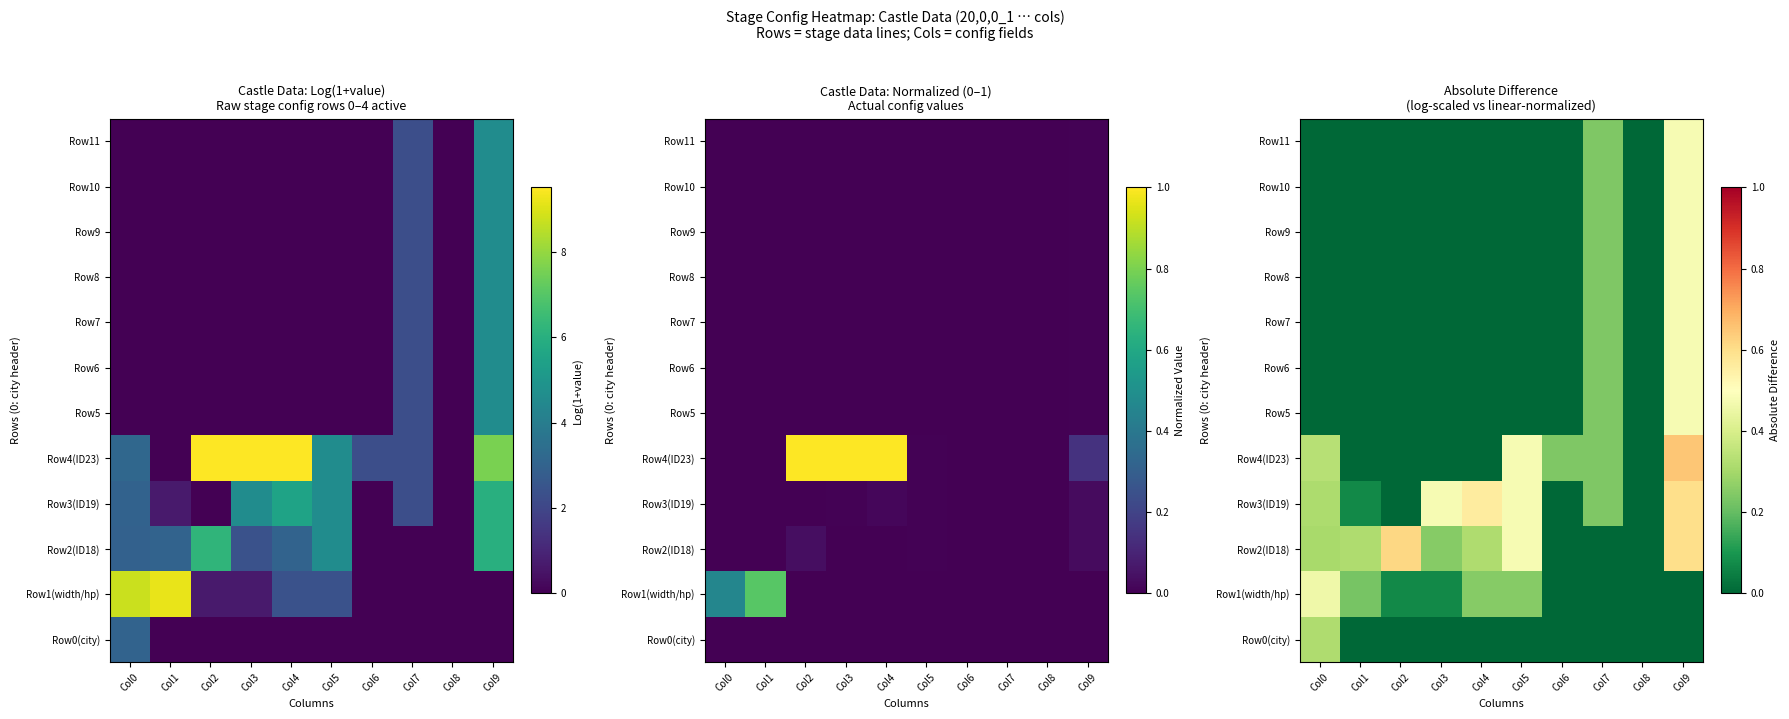

Where is Row10 nearest to the value 0?

Col0